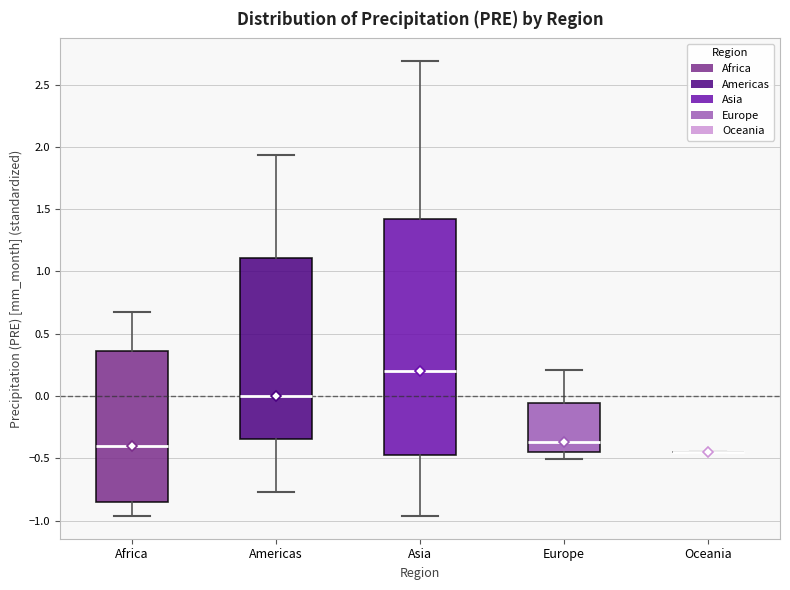

Which box is the tallest, from its lower edge to its upper edge?

Asia